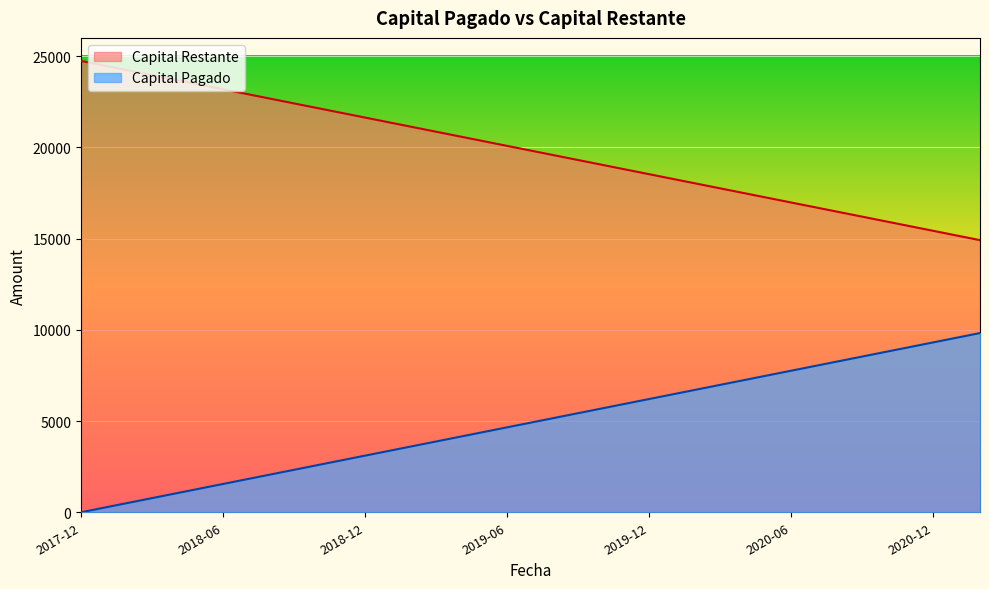

How many lines are shown in the chart?

2